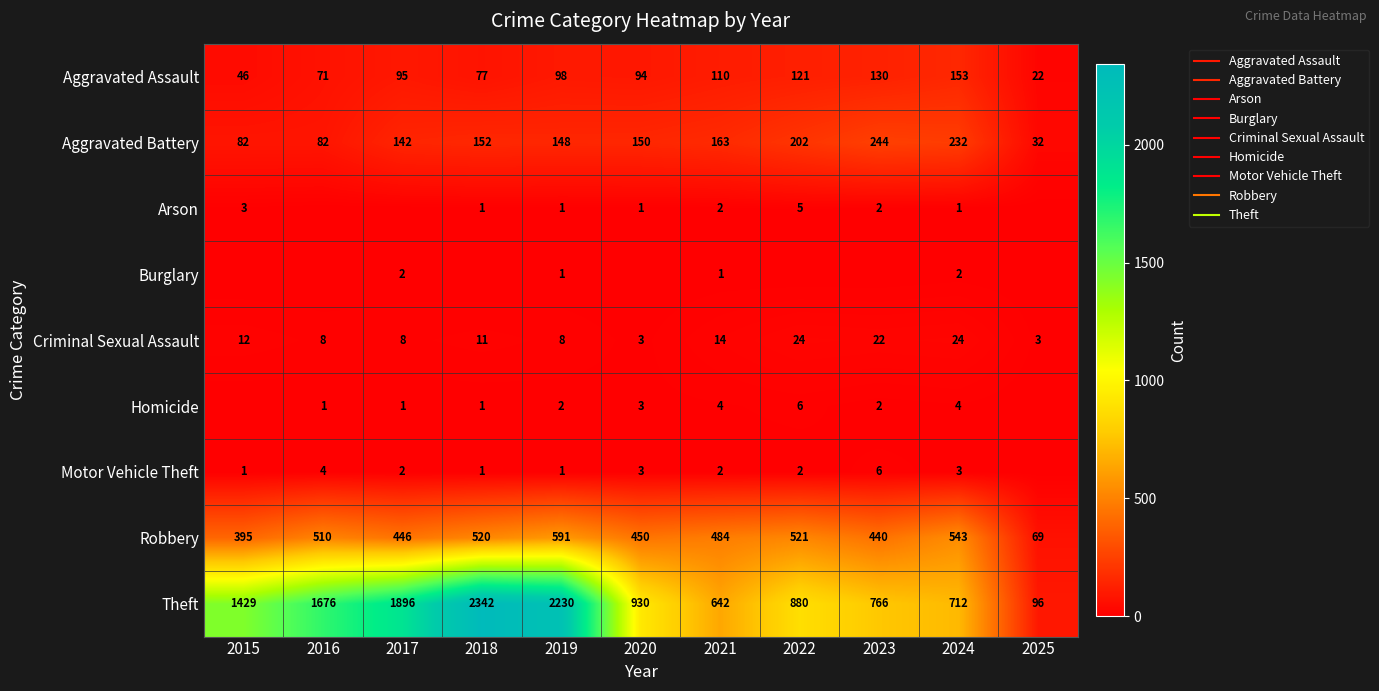

What is the difference between the Criminal Sexual Assault values at 2016 and 2018?

3